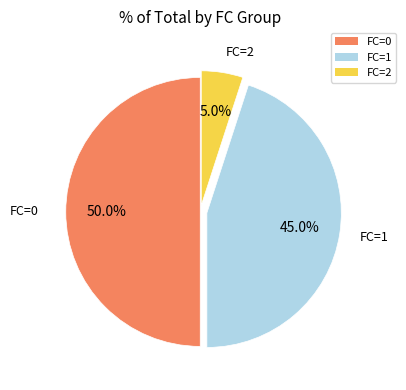

How many segments does this pie chart have?

3